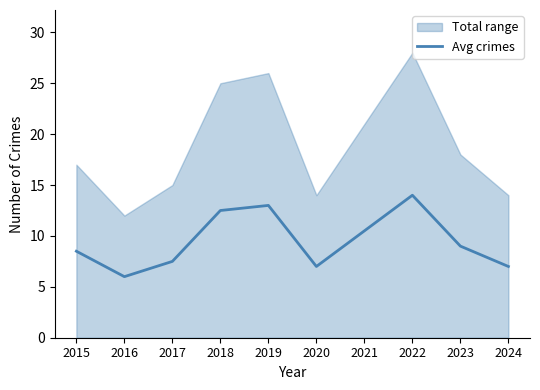

Rank the categories by value from lowest to highest.

2016, 2020, 2024, 2017, 2015, 2023, 2021, 2018, 2019, 2022